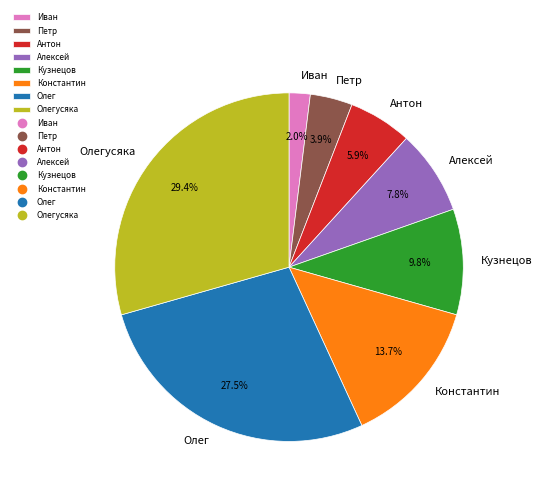

Does Алексей represent more than half of the total?

No